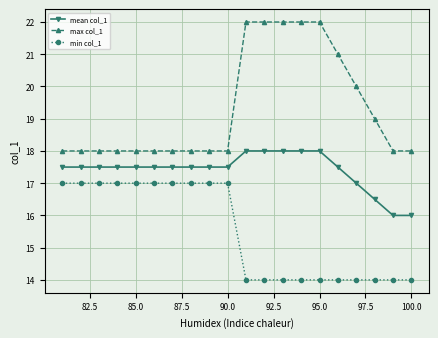

List the series in order of their peak value, highest first.

max col_1, mean col_1, min col_1